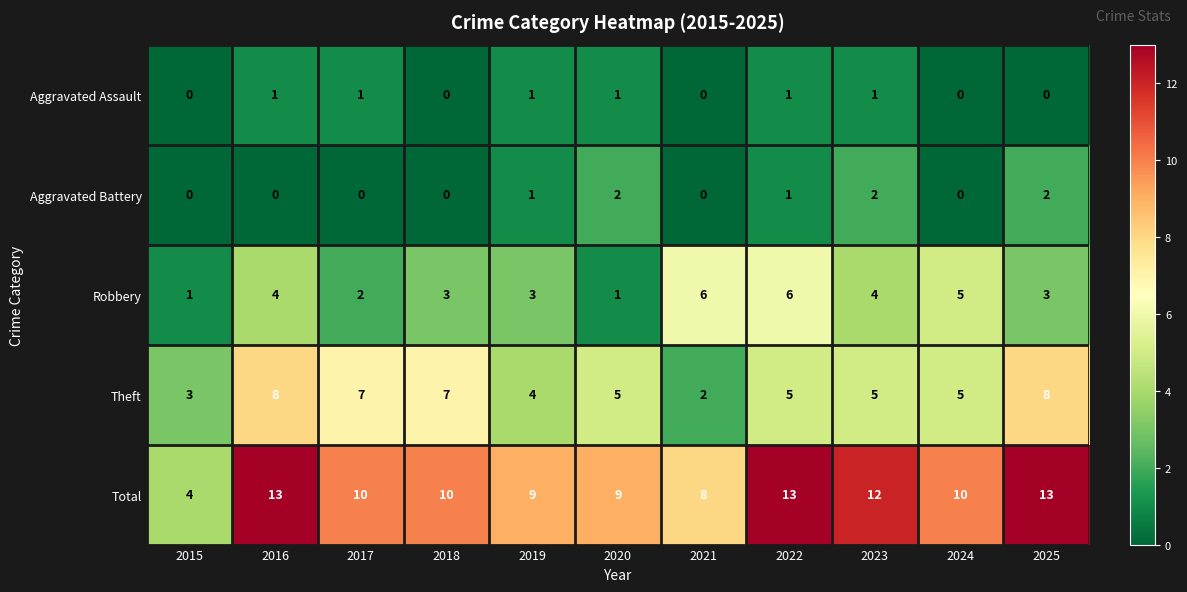

What is the total value across all series at 2017?

20